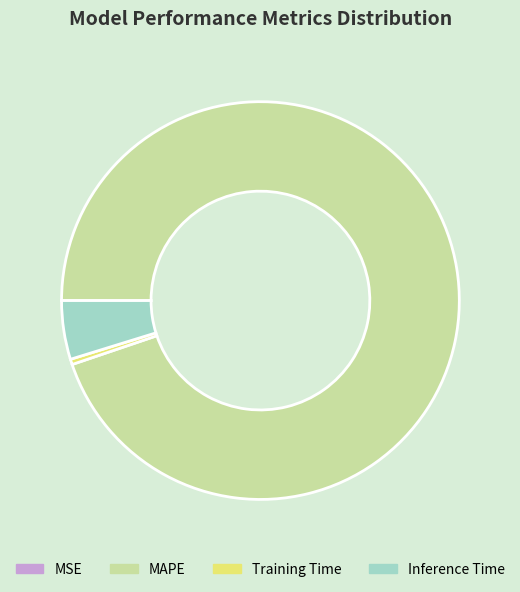

Between Inference Time and Training Time, which is larger?

Inference Time